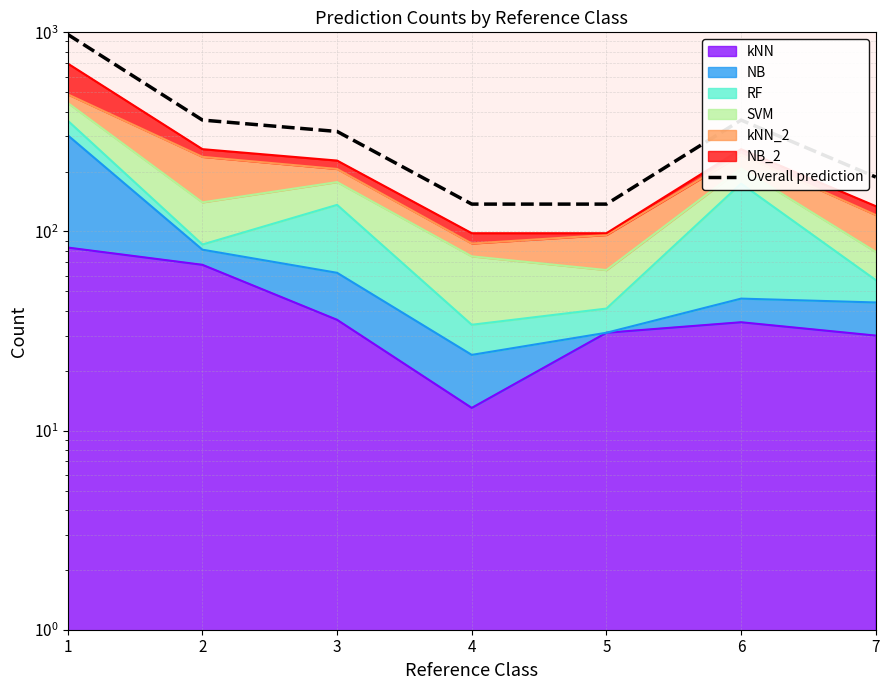

Which has a higher value, 3 or 2?

2